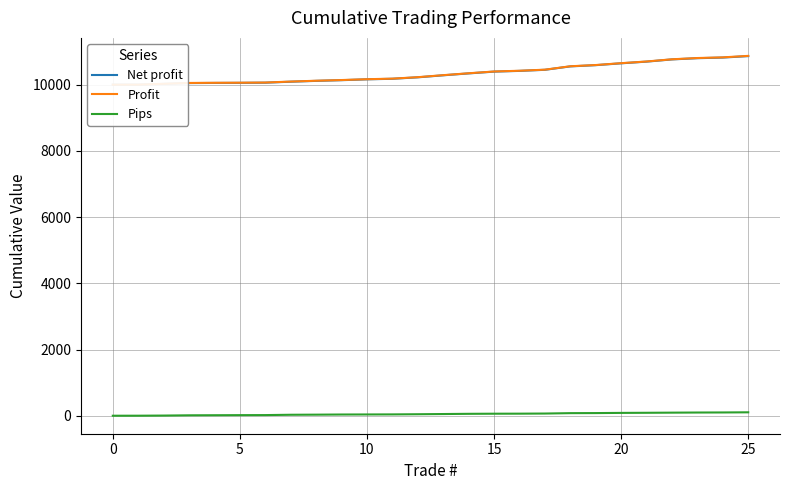

How many lines are shown in the chart?

3